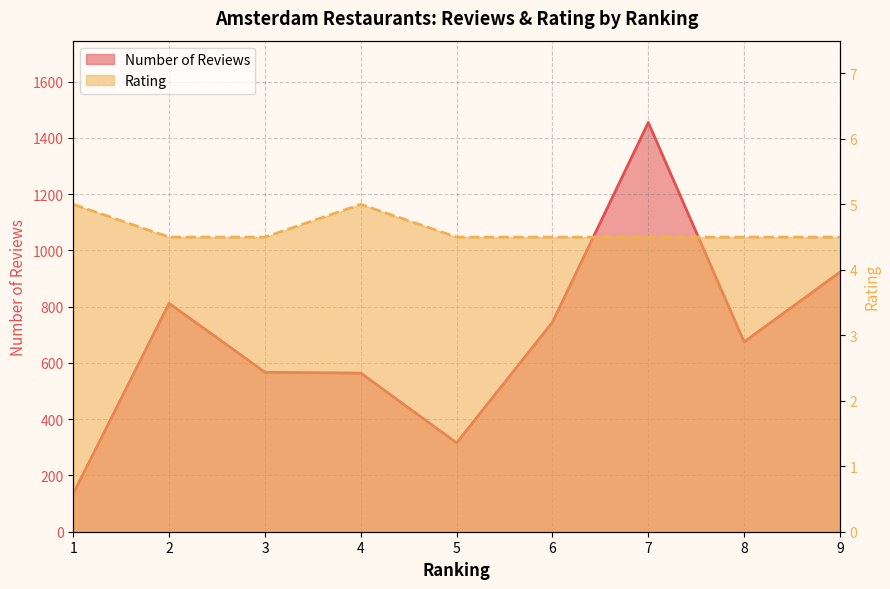

In Number of Reviews, how many points are lower than both neighbors (excluding endpoints)?

2